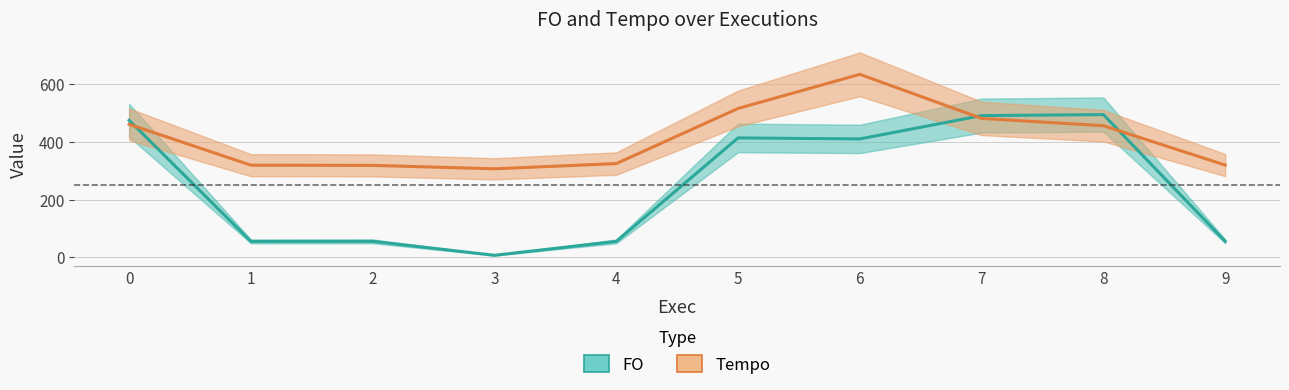

Reading right to left, extract all data points from this chart.

FO: 55.1	495.3	491.7	410.8	414.3	54.6	6.5	55.0	54.7	475.4
Tempo: 319.9	456.6	482.0	635.1	516.5	325.1	306.9	318.8	319.5	461.6